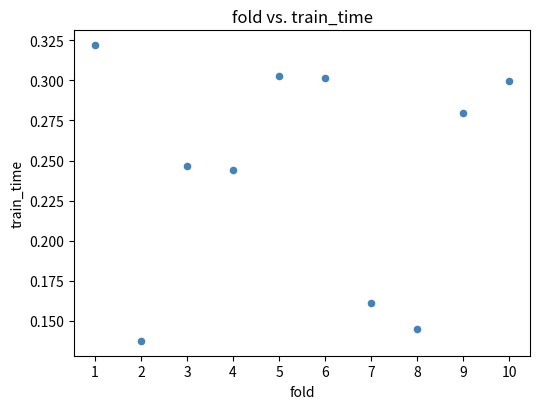

What is the average X value?

5.5